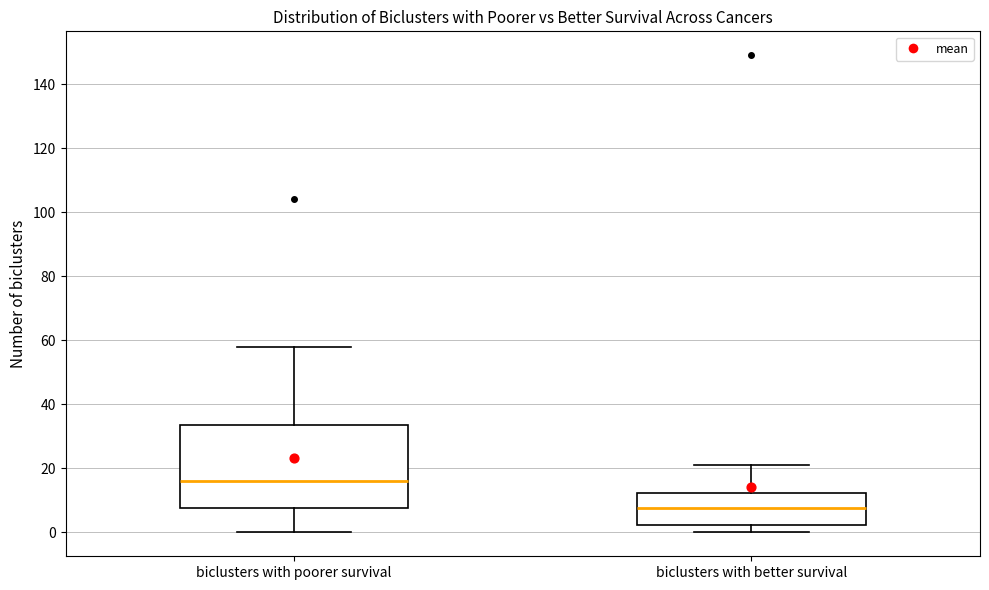

Where is the upper edge of the box for biclusters with poorer survival on the y-axis? The values are not printed on the chart, so give them approximately, as read against the axis.

34